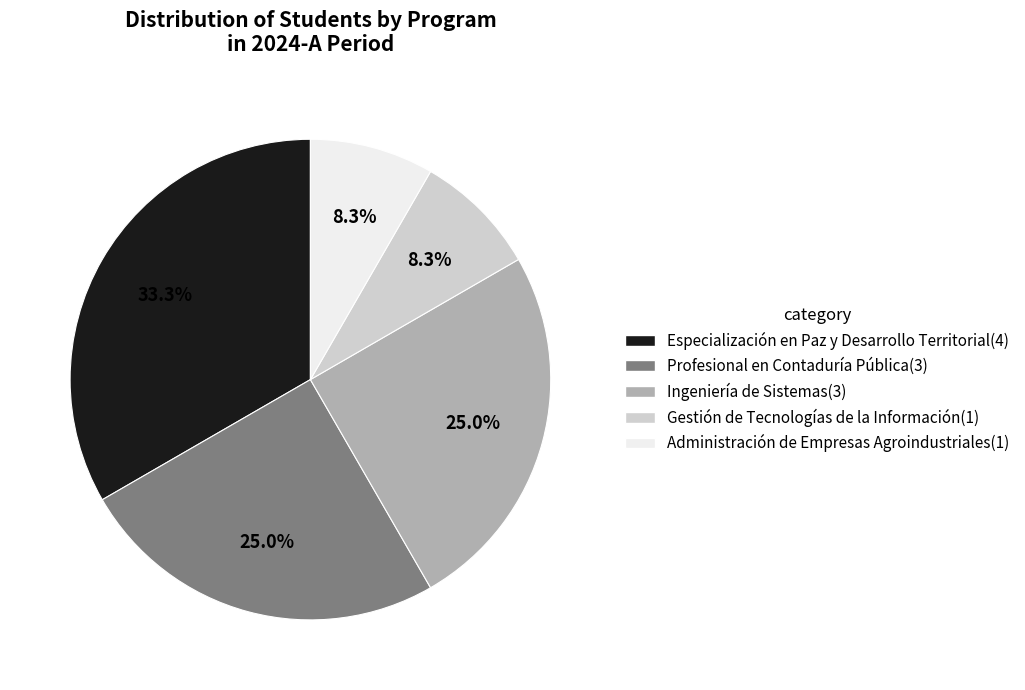

Count the number of slices in the pie.

5